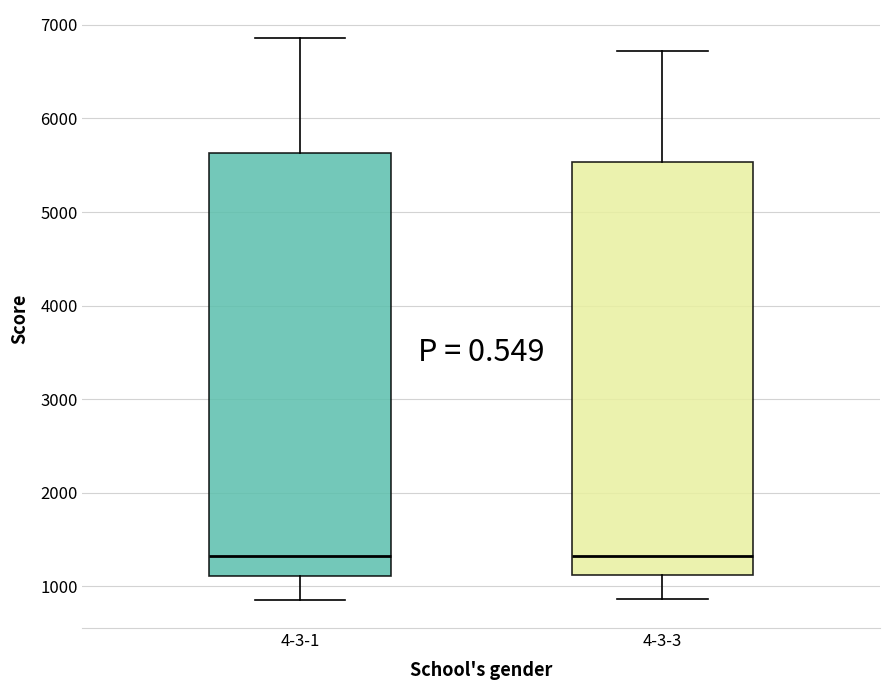

Which box is the tallest, from its lower edge to its upper edge?

4-3-1